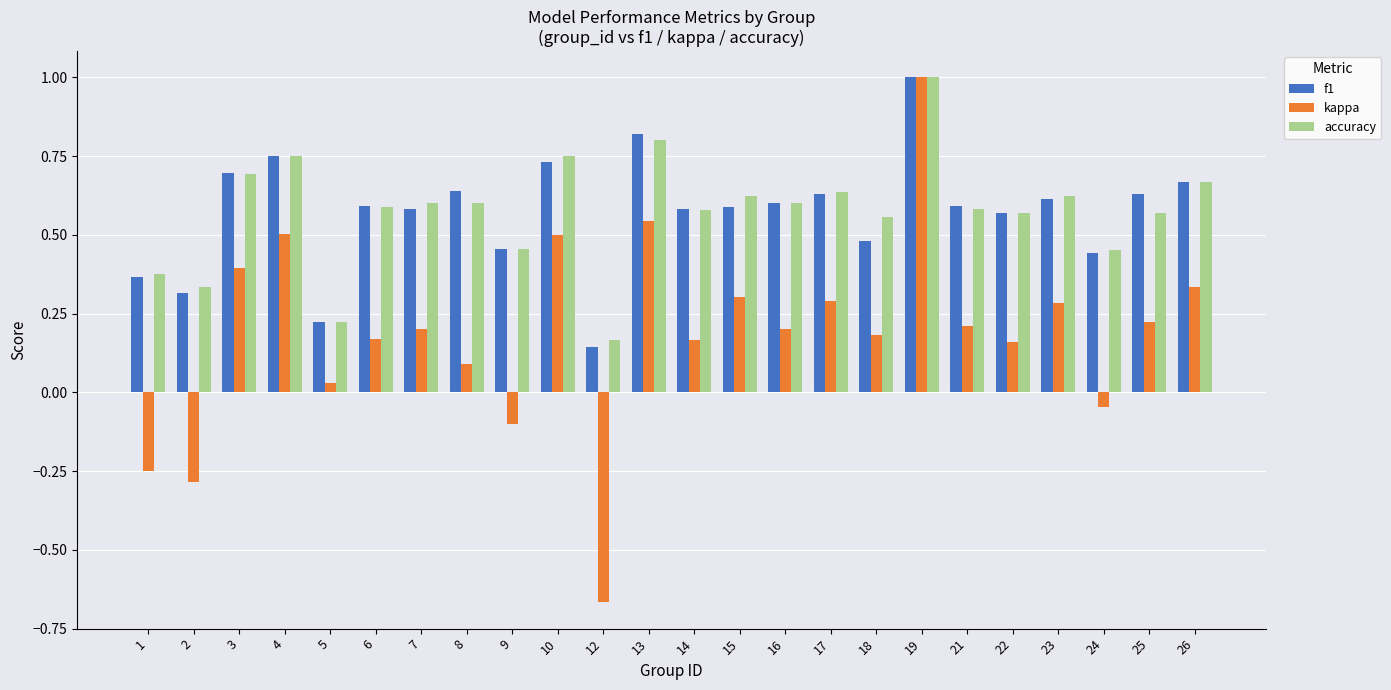

Which series has the widest spread of values?

kappa